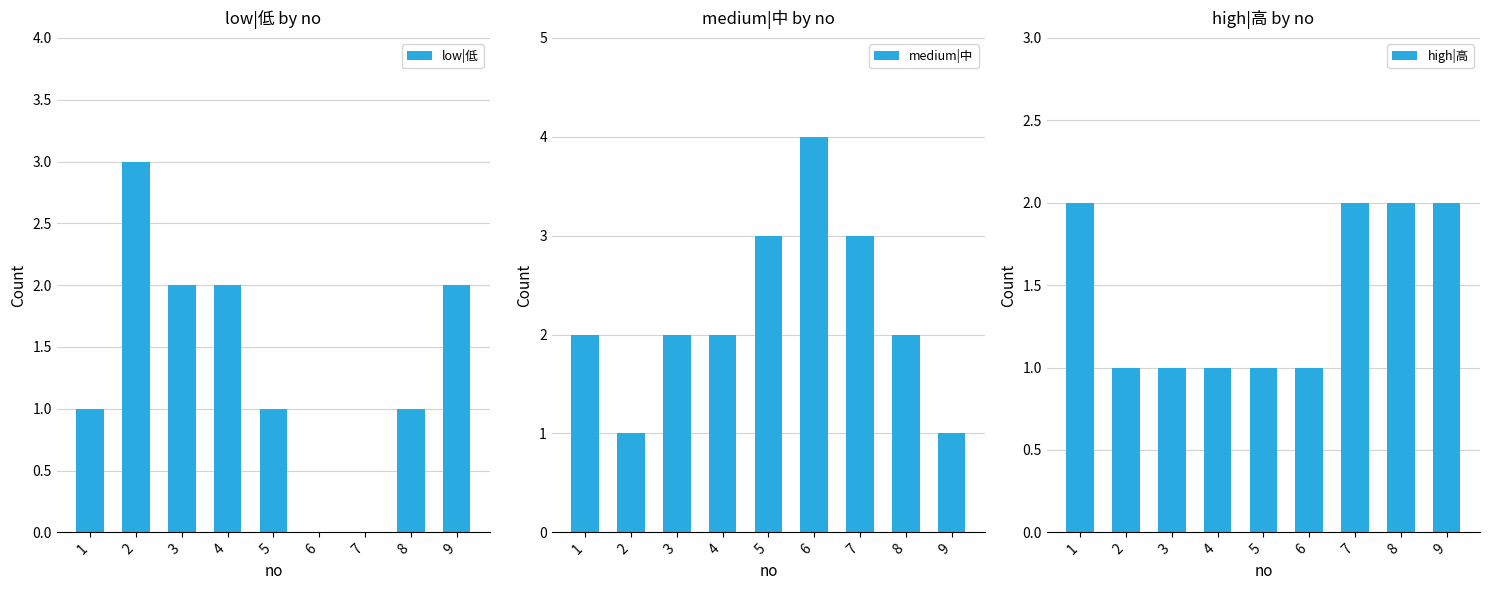

The medium|中 series shows 3 at 6. True or false?

False